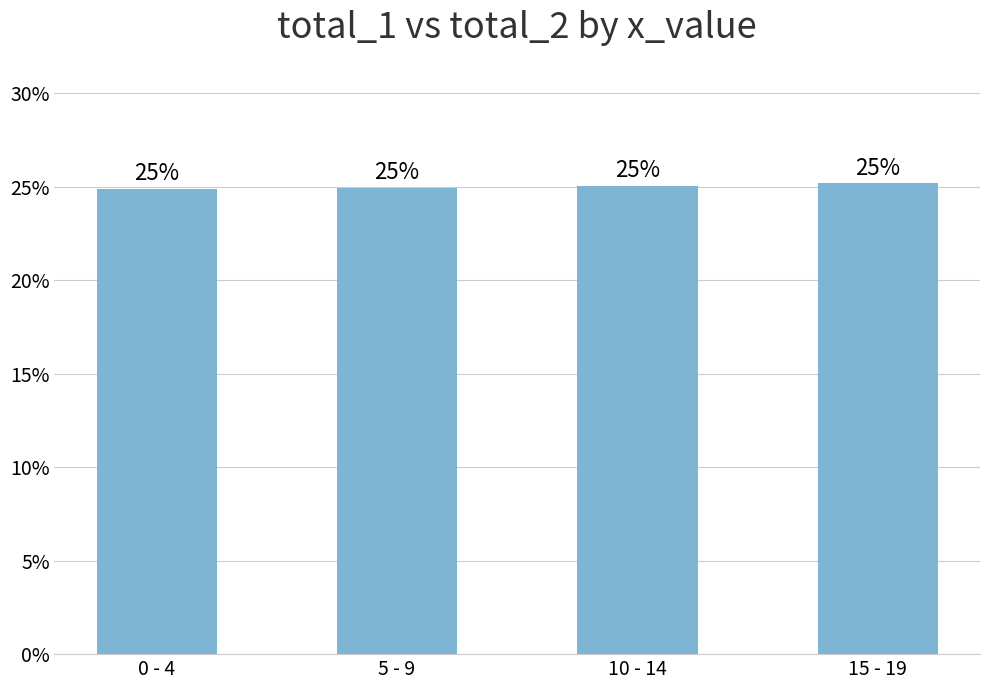

What value does the data have at 15 - 19?

0.3